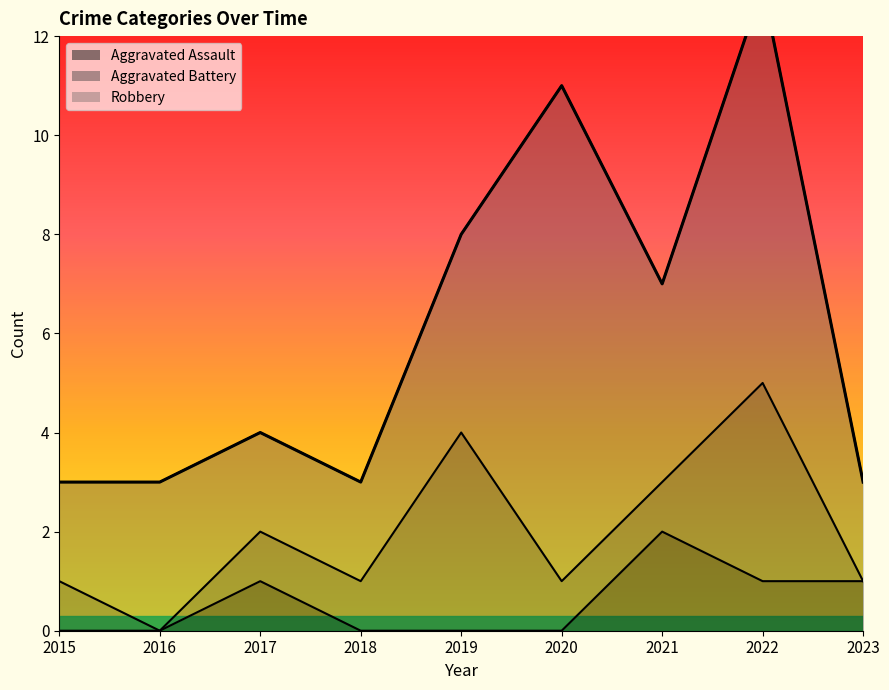

True or false: Aggravated Battery and Robbery cross at least once.

False